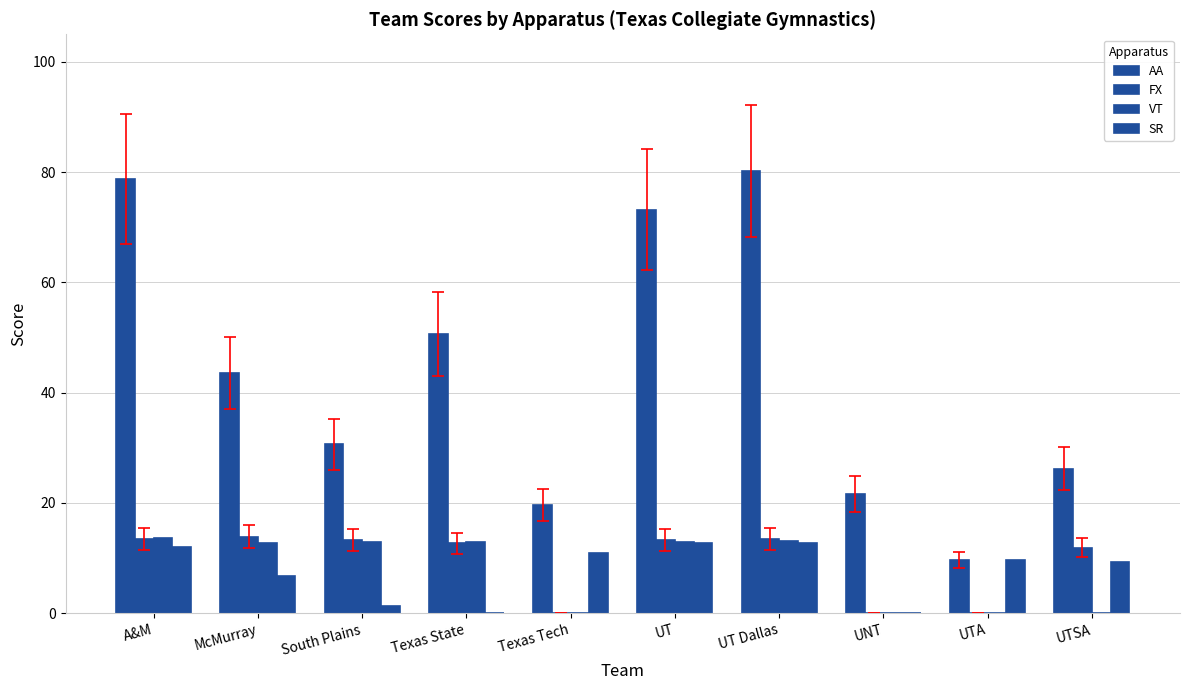

Which series has the largest total across all categories?

AA